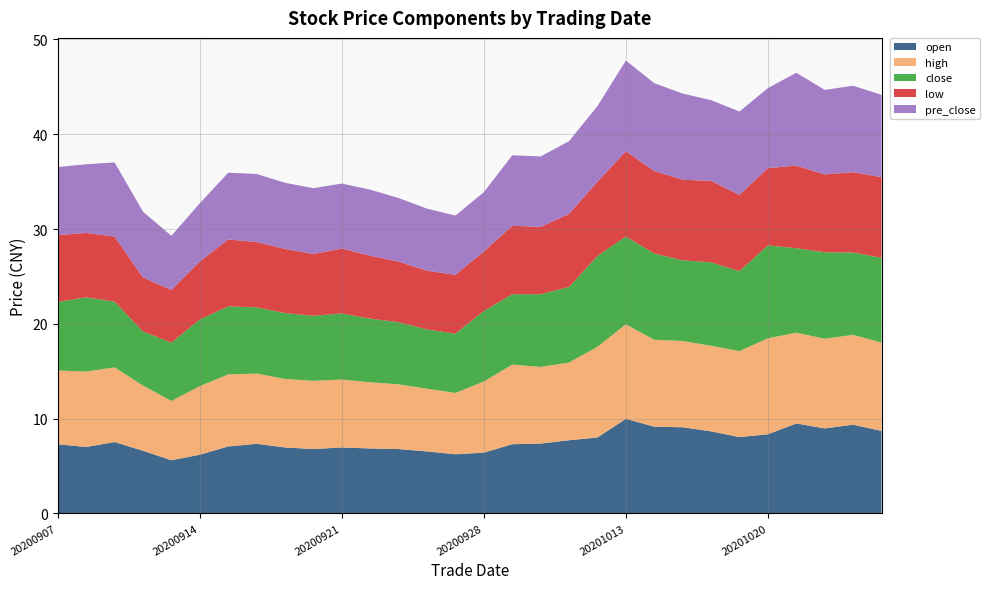

Reading left to right, what are all the values shown in this chart?

open: 20200907=7.3	20200908=7.0	20200909=7.5	20200910=6.6	20200911=5.6	20200914=6.2	20200915=7.1	20200916=7.3	20200917=7.0	20200918=6.8	20200921=7.0	20200922=6.8	20200923=6.8	20200924=6.5	20200925=6.2	20200928=6.4	20200929=7.3	20200930=7.4	20201009=7.7	20201012=8.0	20201013=10.0	20201014=9.1	20201015=9.1	20201016=8.7	20201019=8.0	20201020=8.3	20201021=9.5	20201022=9.0	20201023=9.3	20201026=8.7
high: 20200907=7.8	20200908=8.0	20200909=7.9	20200910=6.9	20200911=6.3	20200914=7.2	20200915=7.6	20200916=7.4	20200917=7.2	20200918=7.2	20200921=7.2	20200922=7.0	20200923=6.8	20200924=6.6	20200925=6.5	20200928=7.5	20200929=8.4	20200930=8.1	20201009=8.2	20201012=9.6	20201013=10.0	20201014=9.2	20201015=9.1	20201016=9.0	20201019=9.1	20201020=10.1	20201021=9.6	20201022=9.5	20201023=9.5	20201026=9.3
close: 20200907=7.2	20200908=7.8	20200909=6.9	20200910=5.7	20200911=6.2	20200914=7.0	20200915=7.2	20200916=7.0	20200917=7.0	20200918=6.9	20200921=7.0	20200922=6.7	20200923=6.5	20200924=6.2	20200925=6.3	20200928=7.4	20200929=7.4	20200930=7.7	20201009=8.0	20201012=9.6	20201013=9.3	20201014=9.1	20201015=8.5	20201016=8.8	20201019=8.4	20201020=9.8	20201021=8.9	20201022=9.1	20201023=8.7	20201026=8.9
low: 20200907=7.0	20200908=6.8	20200909=6.9	20200910=5.7	20200911=5.6	20200914=6.1	20200915=7.1	20200916=6.9	20200917=6.8	20200918=6.5	20200921=6.8	20200922=6.6	20200923=6.4	20200924=6.2	20200925=6.2	20200928=6.3	20200929=7.2	20200930=7.1	20201009=7.7	20201012=7.8	20201013=9.0	20201014=8.7	20201015=8.5	20201016=8.6	20201019=8.0	20201020=8.2	20201021=8.7	20201022=8.2	20201023=8.5	20201026=8.5
pre_close: 20200907=7.2	20200908=7.2	20200909=7.8	20200910=6.9	20200911=5.7	20200914=6.2	20200915=7.0	20200916=7.2	20200917=7.0	20200918=7.0	20200921=6.9	20200922=7.0	20200923=6.7	20200924=6.5	20200925=6.2	20200928=6.3	20200929=7.4	20200930=7.4	20201009=7.7	20201012=8.0	20201013=9.6	20201014=9.3	20201015=9.1	20201016=8.5	20201019=8.8	20201020=8.4	20201021=9.8	20201022=8.9	20201023=9.1	20201026=8.7